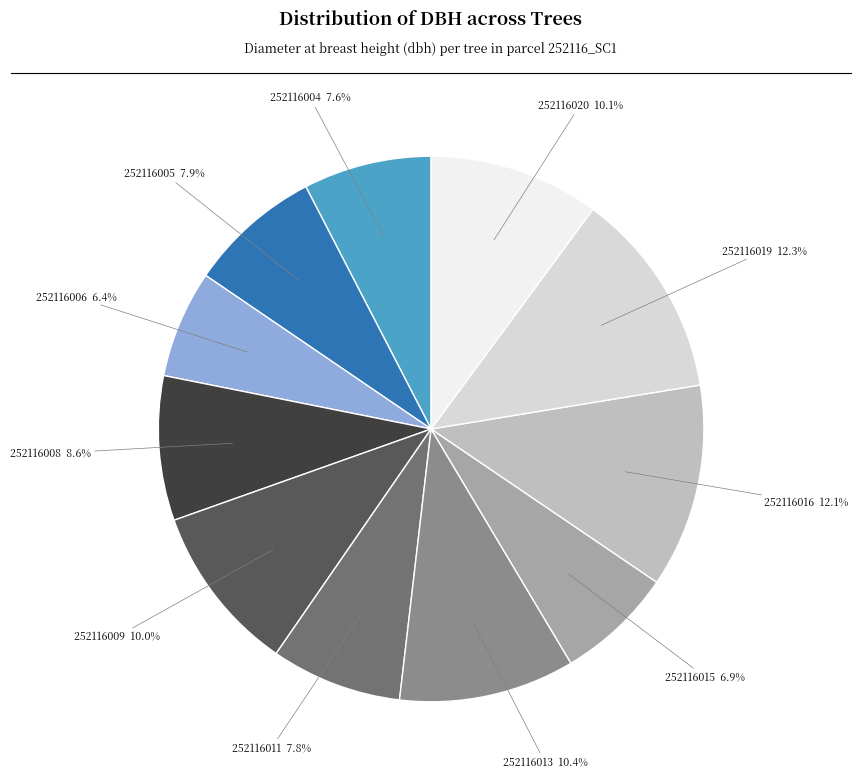

Does any single category account for the majority?

No